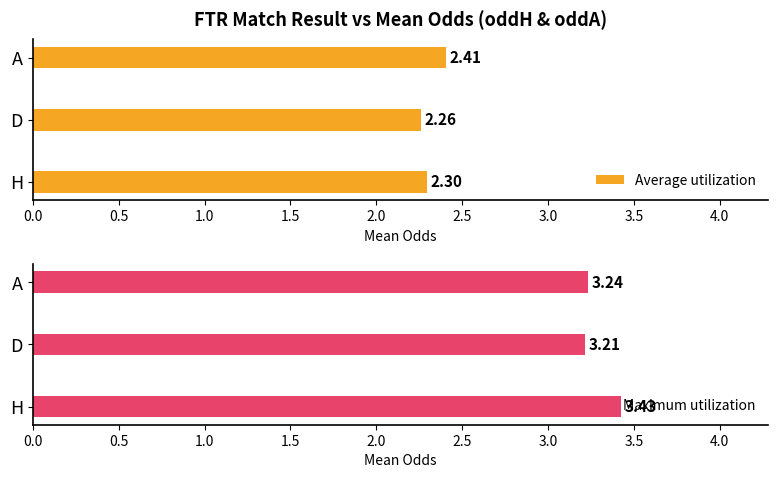

Which category has the highest value in the Average utilization series?

A